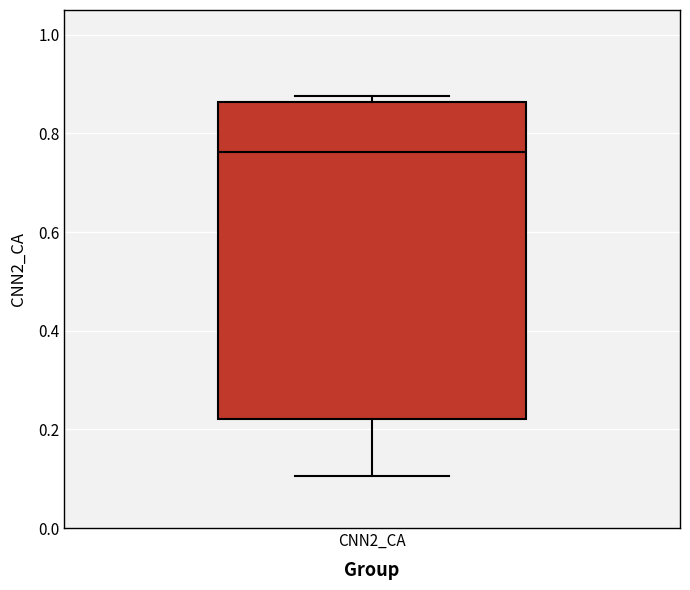

Where is the lower edge of the box for CNN2_CA on the y-axis? The values are not printed on the chart, so give them approximately, as read against the axis.

0.22